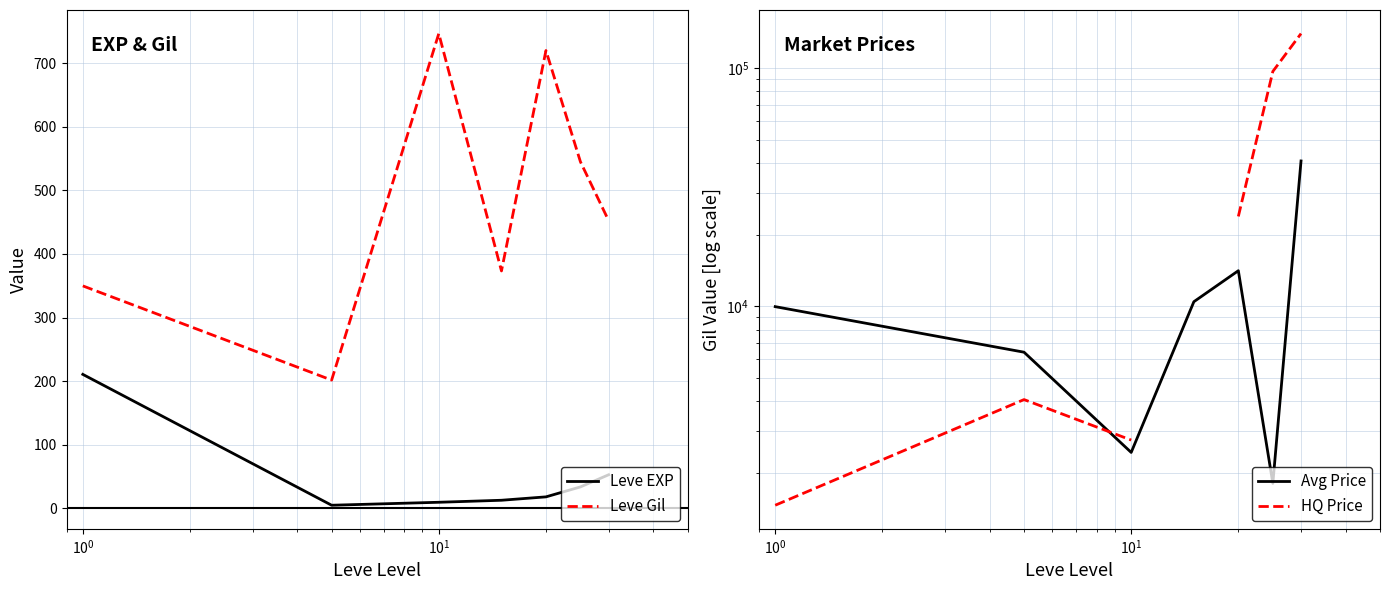

What is the lowest value of the Leve Gil series?

201.7